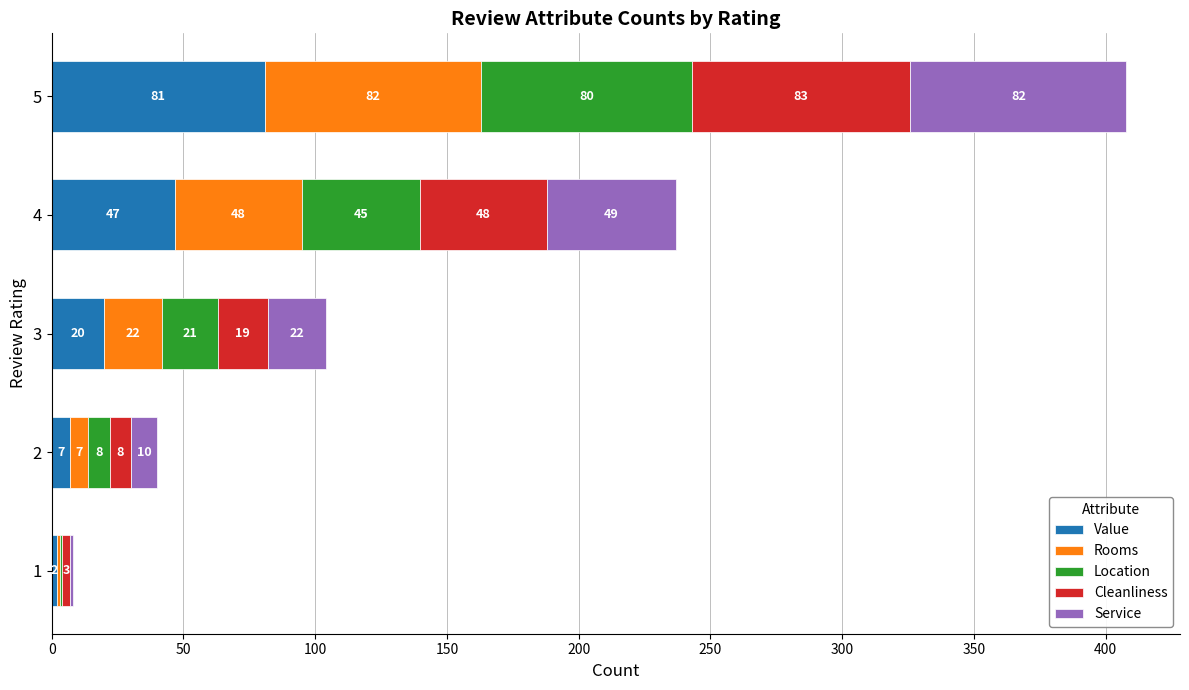

What is the highest value of the Value series?

80.9